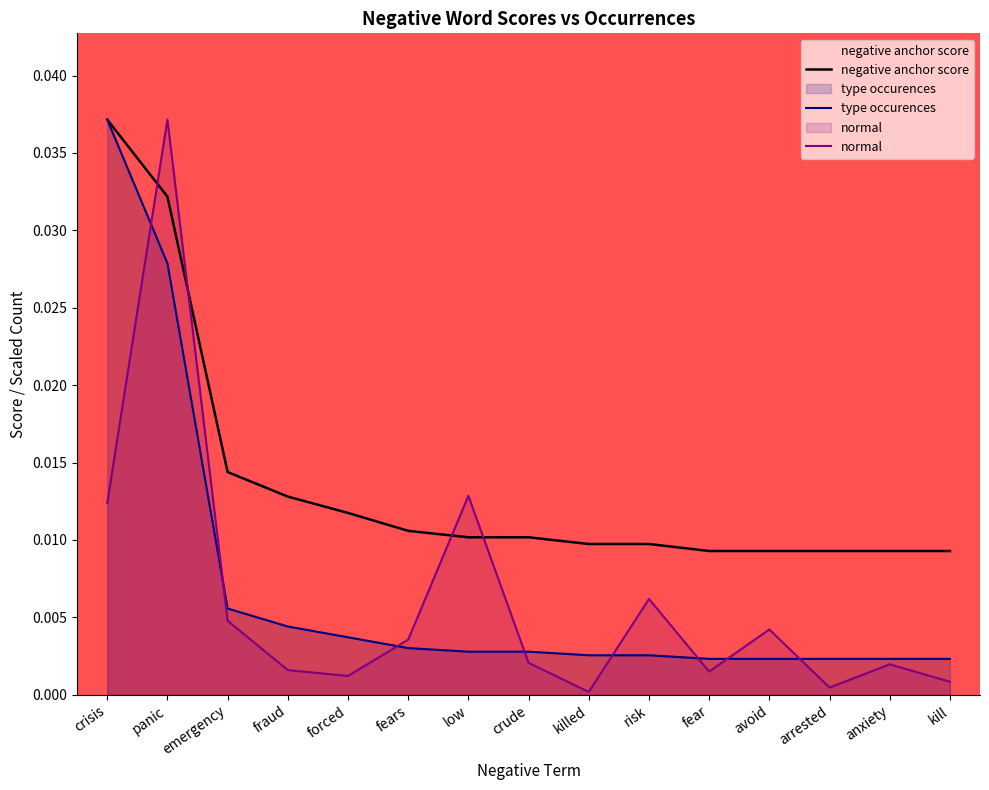

At which category is the sum across all series the highest?

panic